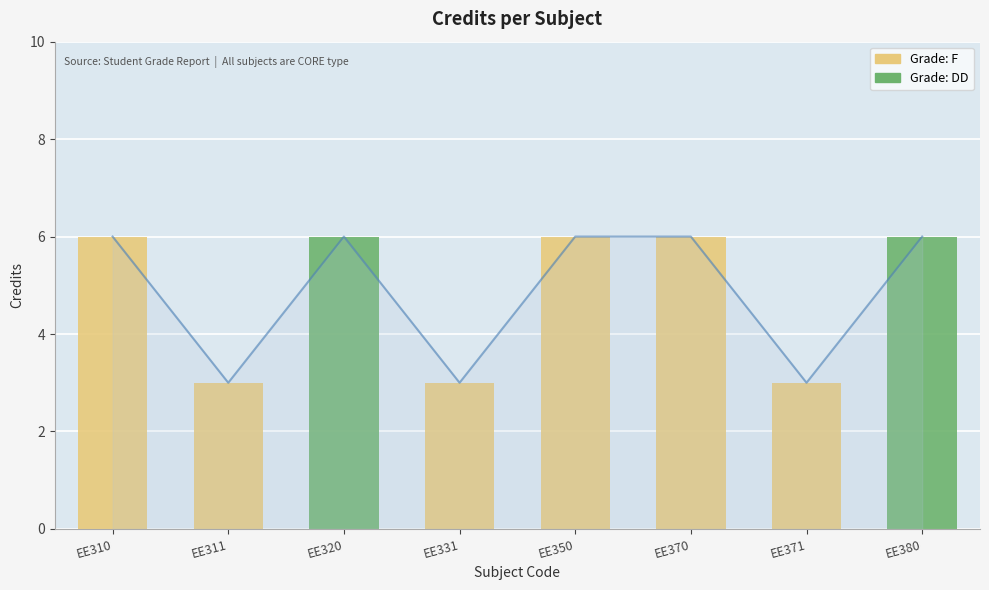

At which category does the chart reach its peak across all series?

EE310